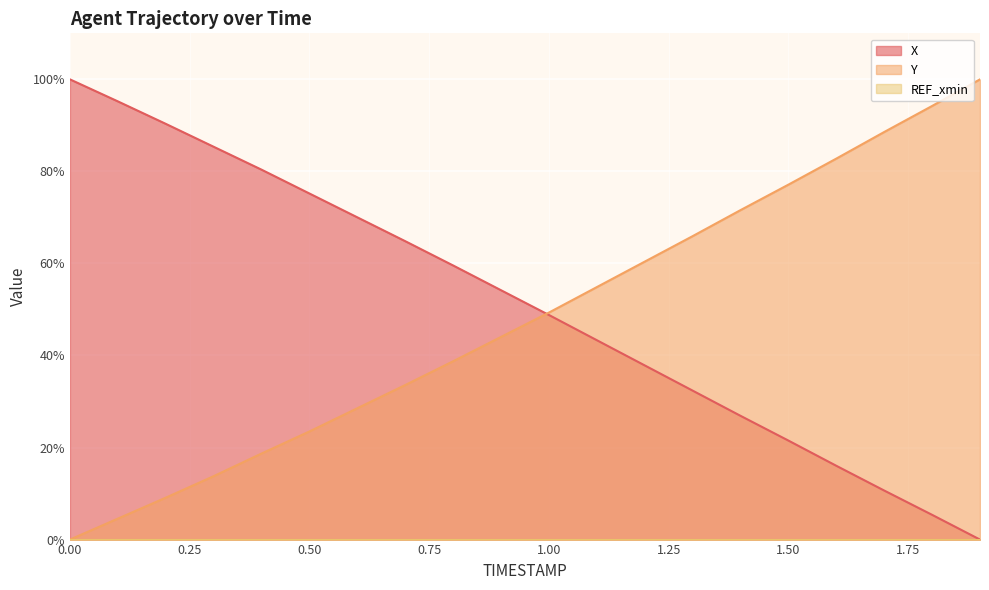

What position from the right is 1.7?

3